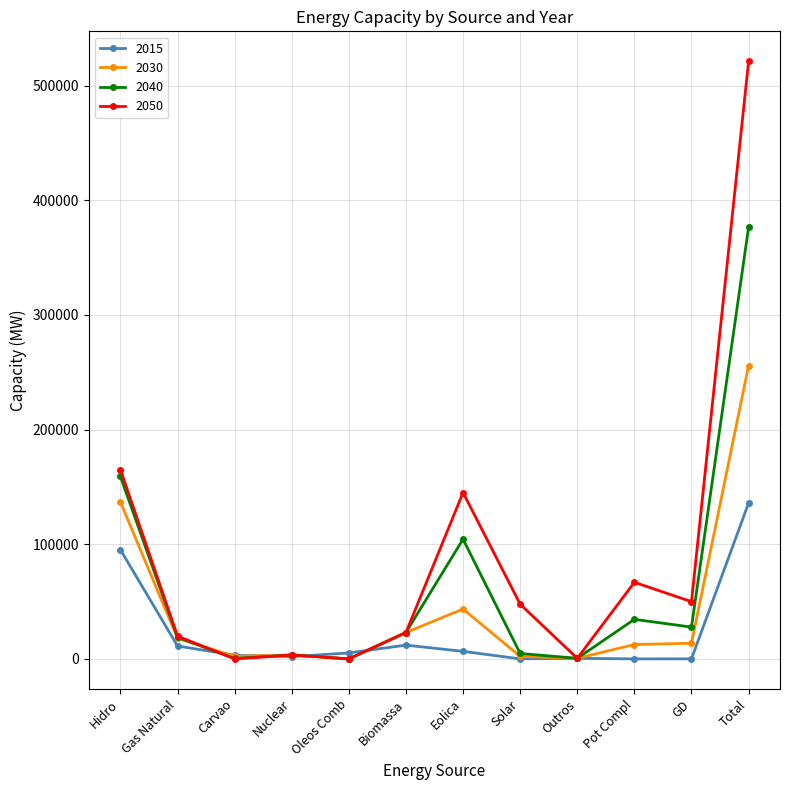

Is it true that 2040 equals 33383 at Eolica?

False